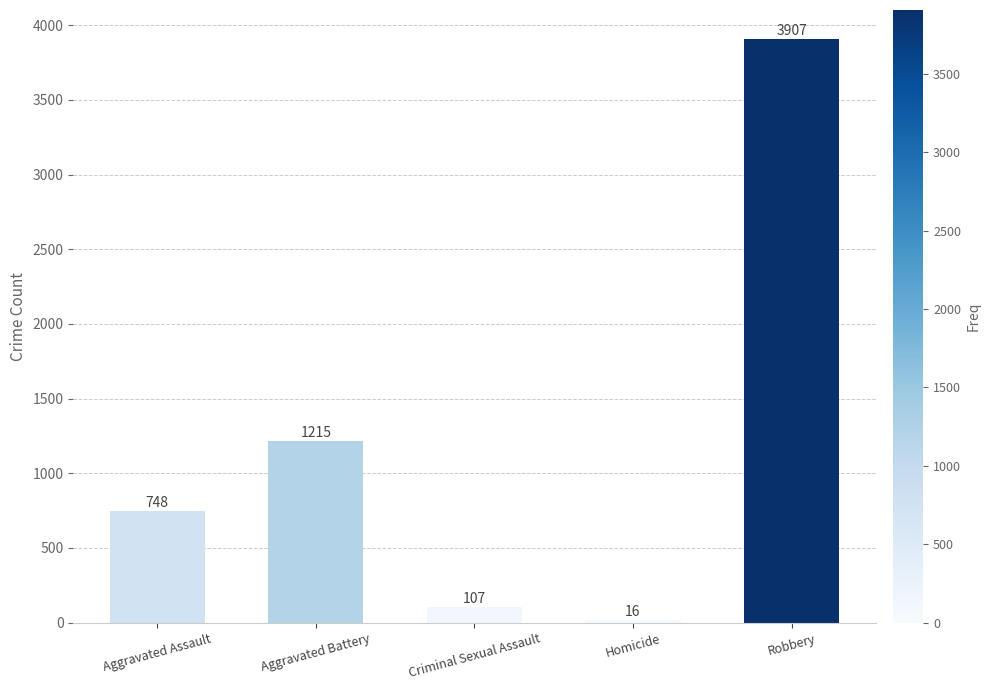

What is the value of the 4th bar from the left?

16